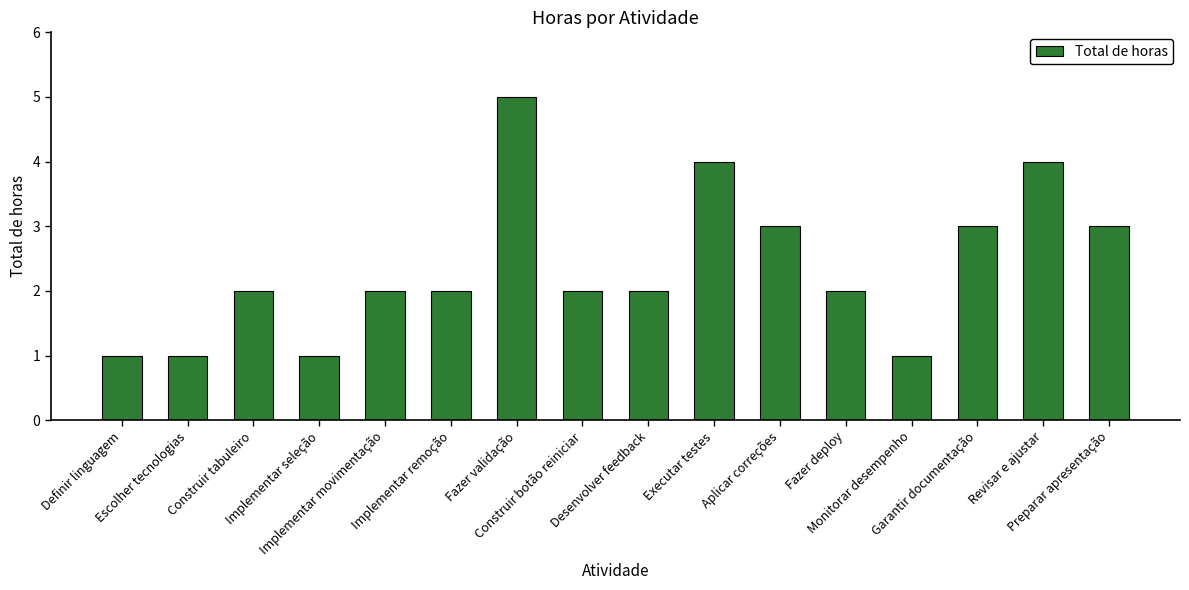

Does the chart contain any negative values?

No